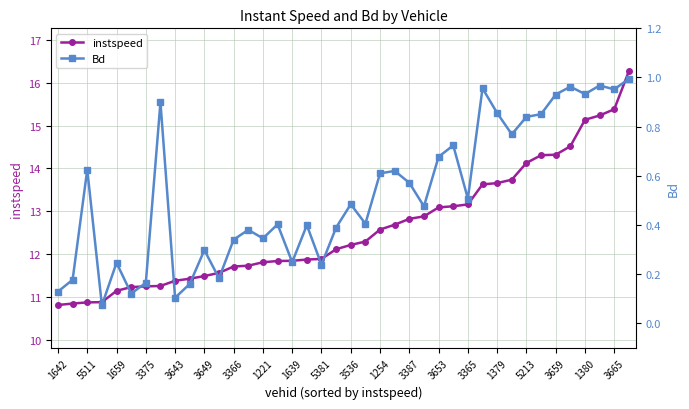

Rank the series by their average value, from highest to lowest.

instspeed, Bd